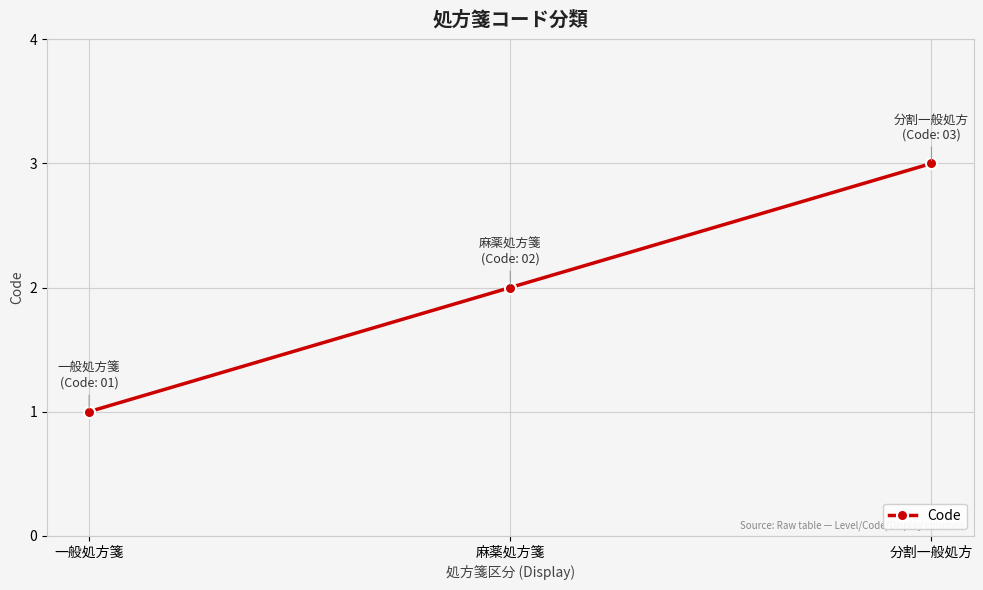

What is the smallest value displayed?

1